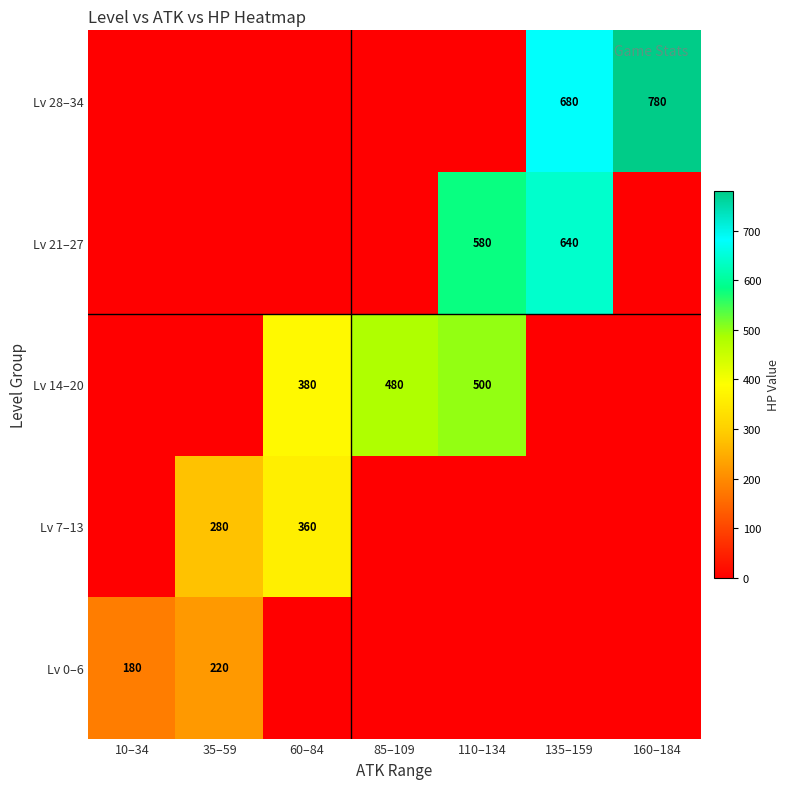

The Lv 28–34 series shows 1201 at 135–159. True or false?

False